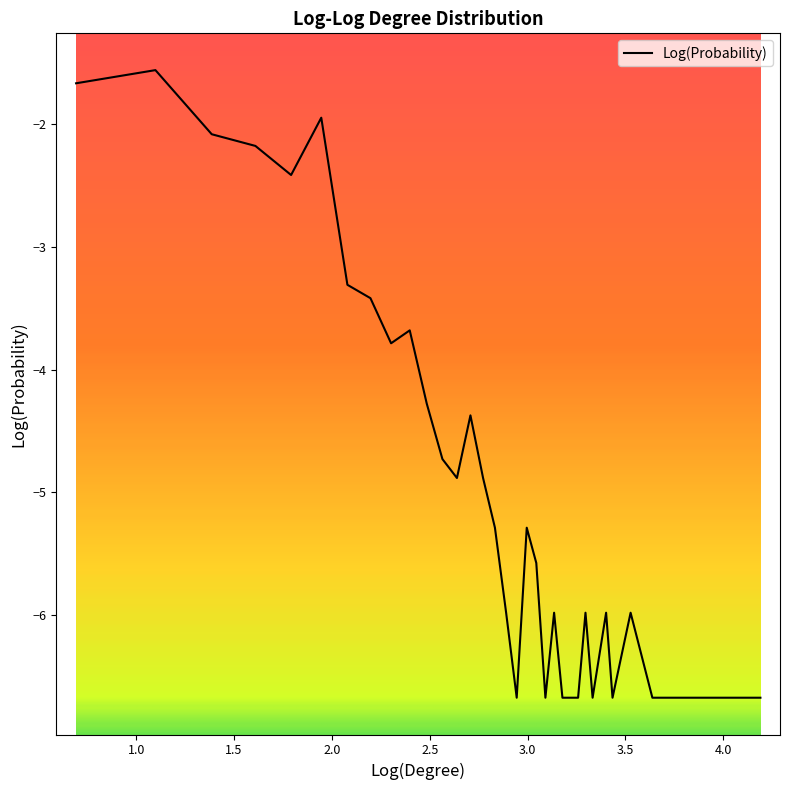

What is the difference between the maximum and minimum values?

5.1